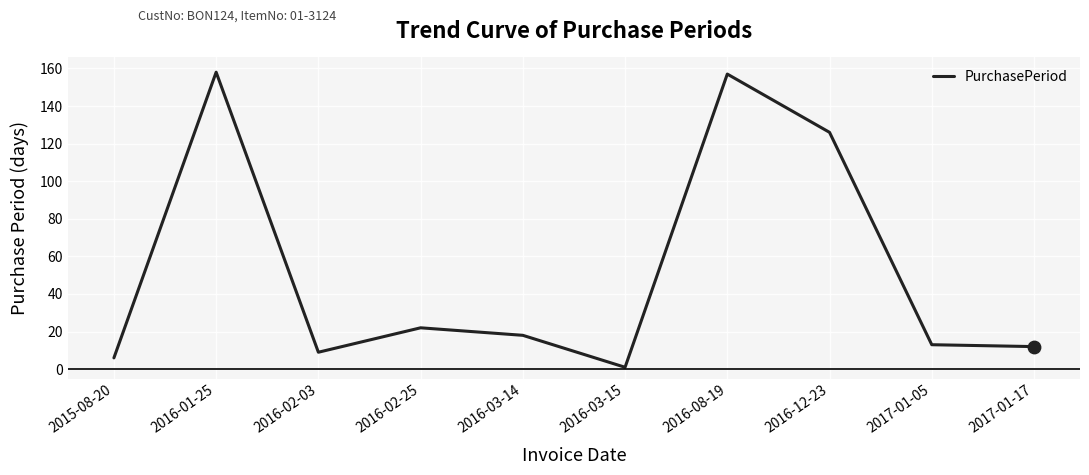

Approximately how many times larger is the value at 2016-12-23 compared to 2017-01-05?

9.7